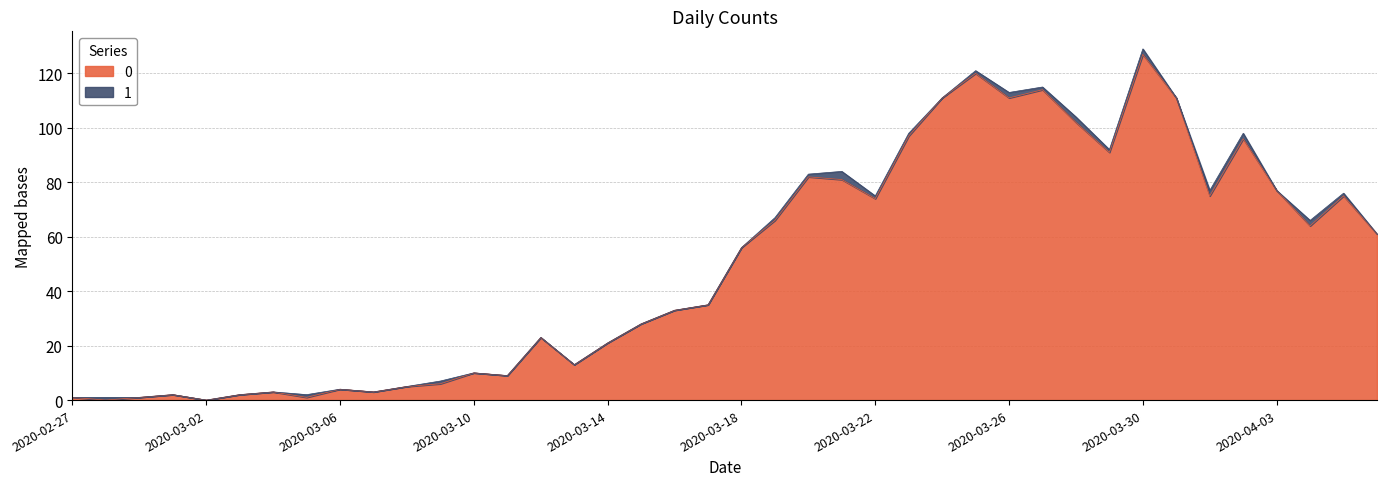

Between 2020-03-05 and 2020-03-31, which is larger?

2020-03-31